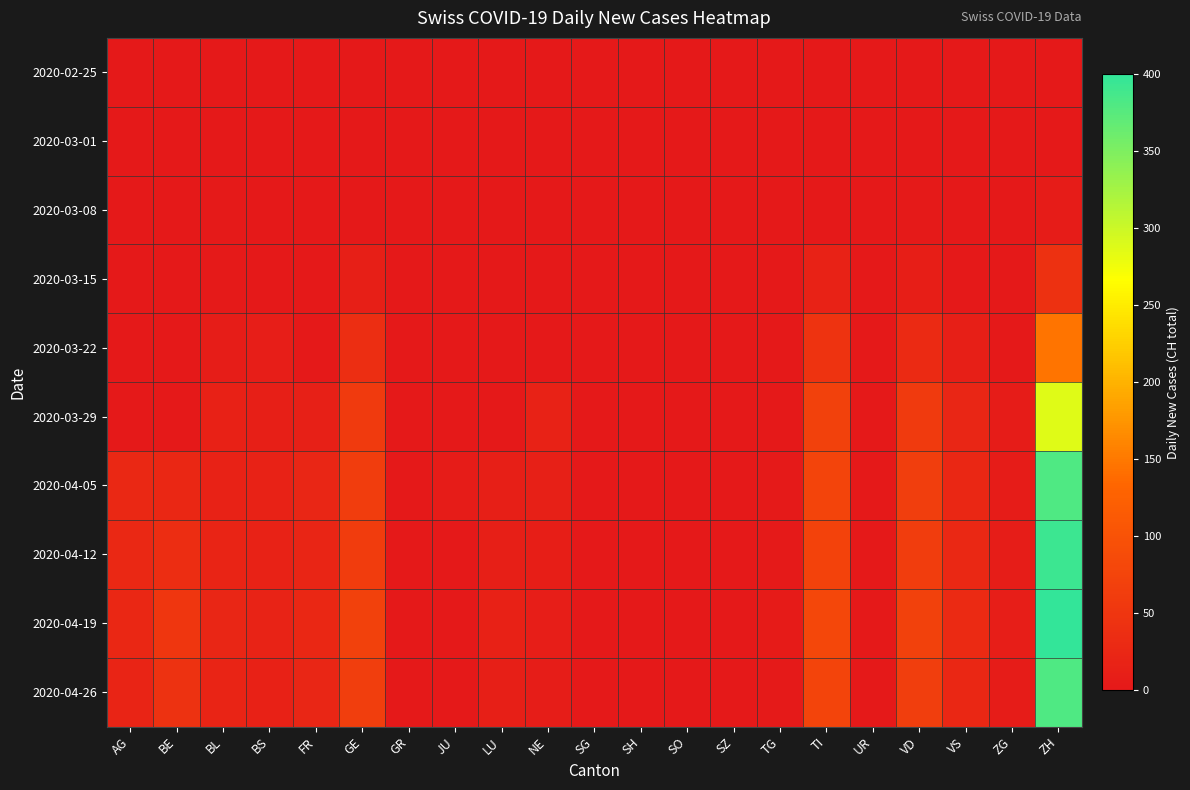

Reading left to right, transcribe all the data shown in this chart.

2020-02-25: AG=0	BE=0	BL=0	BS=0	FR=0	GE=0	GR=0	JU=0	LU=0	NE=0	SG=0	SH=0	SO=0	SZ=0	TG=0	TI=0	UR=0	VD=0	VS=0	ZG=0	ZH=0
2020-03-01: AG=0	BE=0	BL=0	BS=0	FR=0	GE=0	GR=0	JU=0	LU=0	NE=0	SG=0	SH=0	SO=0	SZ=0	TG=0	TI=0	UR=0	VD=0	VS=0	ZG=0	ZH=0
2020-03-08: AG=0	BE=0	BL=2	BS=0	FR=0	GE=0	GR=0	JU=0	LU=0	NE=0	SG=0	SH=0	SO=0	SZ=0	TG=0	TI=0	UR=0	VD=3	VS=1	ZG=0	ZH=6
2020-03-15: AG=0	BE=0	BL=2	BS=0	FR=0	GE=12	GR=0	JU=0	LU=0	NE=0	SG=0	SH=0	SO=0	SZ=0	TG=0	TI=16	UR=0	VD=10	VS=1	ZG=0	ZH=43
2020-03-22: AG=0	BE=0	BL=7	BS=8	FR=0	GE=36	GR=0	JU=0	LU=0	NE=0	SG=0	SH=0	SO=0	SZ=0	TG=0	TI=46	UR=0	VD=30	VS=11	ZG=0	ZH=146
2020-03-29: AG=0	BE=0	BL=15	BS=12	FR=13	GE=59	GR=0	JU=0	LU=0	NE=16	SG=0	SH=0	SO=0	SZ=0	TG=1	TI=69	UR=0	VD=58	VS=22	ZG=5	ZH=287
2020-04-05: AG=27	BE=26	BL=17	BS=16	FR=23	GE=64	GR=0	JU=5	LU=12	NE=14	SG=0	SH=0	SO=0	SZ=0	TG=3	TI=76	UR=0	VD=65	VS=26	ZG=5	ZH=381
2020-04-12: AG=27	BE=35	BL=19	BS=16	FR=21	GE=61	GR=0	JU=0	LU=12	NE=10	SG=0	SH=0	SO=0	SZ=0	TG=3	TI=72	UR=0	VD=64	VS=28	ZG=7	ZH=393
2020-04-19: AG=25	BE=50	BL=22	BS=18	FR=25	GE=70	GR=0	JU=0	LU=15	NE=8	SG=0	SH=0	SO=0	SZ=0	TG=4	TI=80	UR=0	VD=70	VS=30	ZG=8	ZH=400
2020-04-26: AG=20	BE=45	BL=20	BS=15	FR=22	GE=65	GR=0	JU=0	LU=12	NE=7	SG=0	SH=0	SO=0	SZ=0	TG=3	TI=75	UR=0	VD=65	VS=25	ZG=6	ZH=380